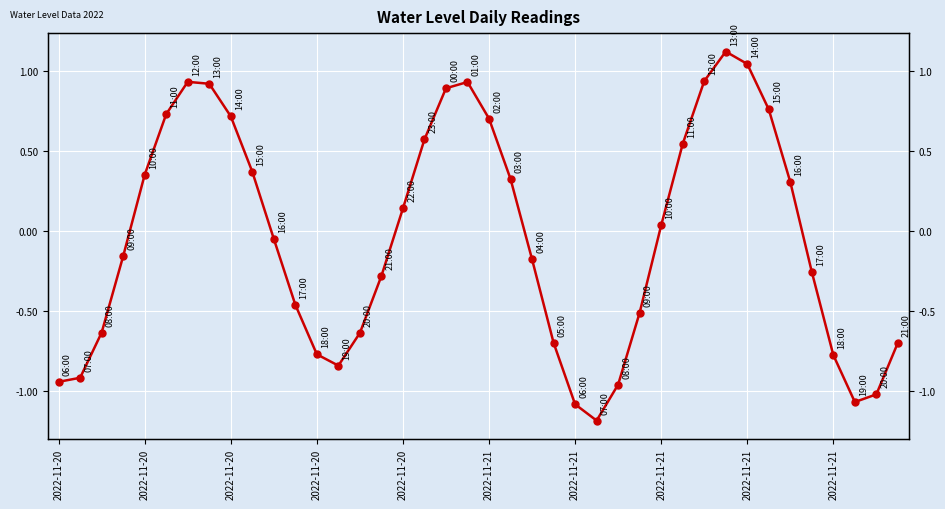

What is the value of the 27th point from the left?

-1.0